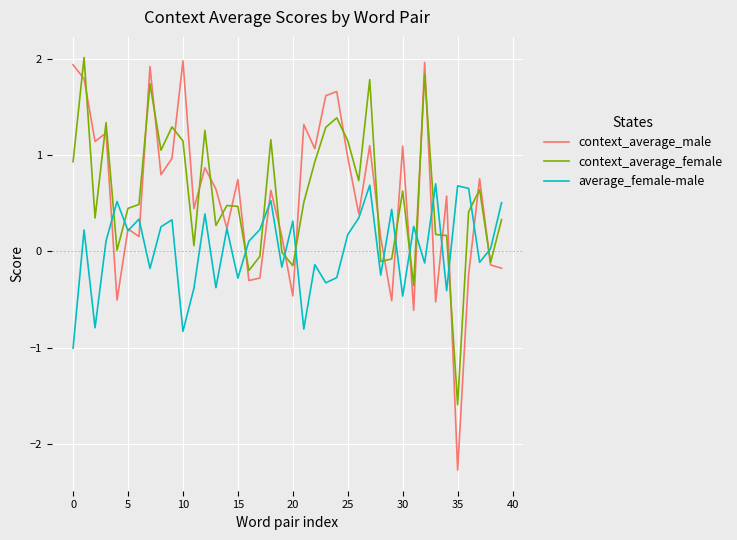

Which series has the largest range (max minus min)?

context_average_male